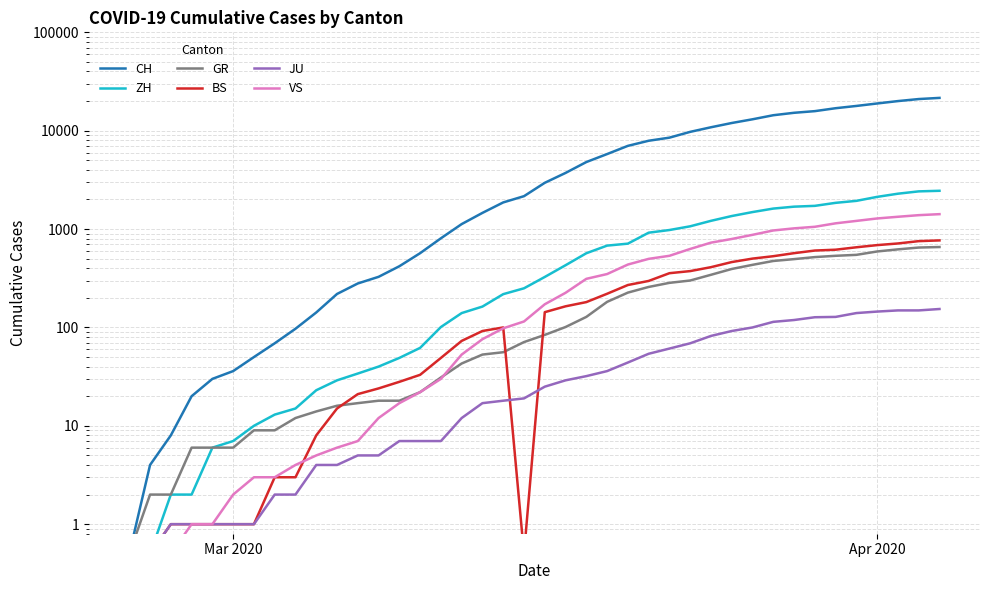

How many values in the ZH series exceed 326?

19